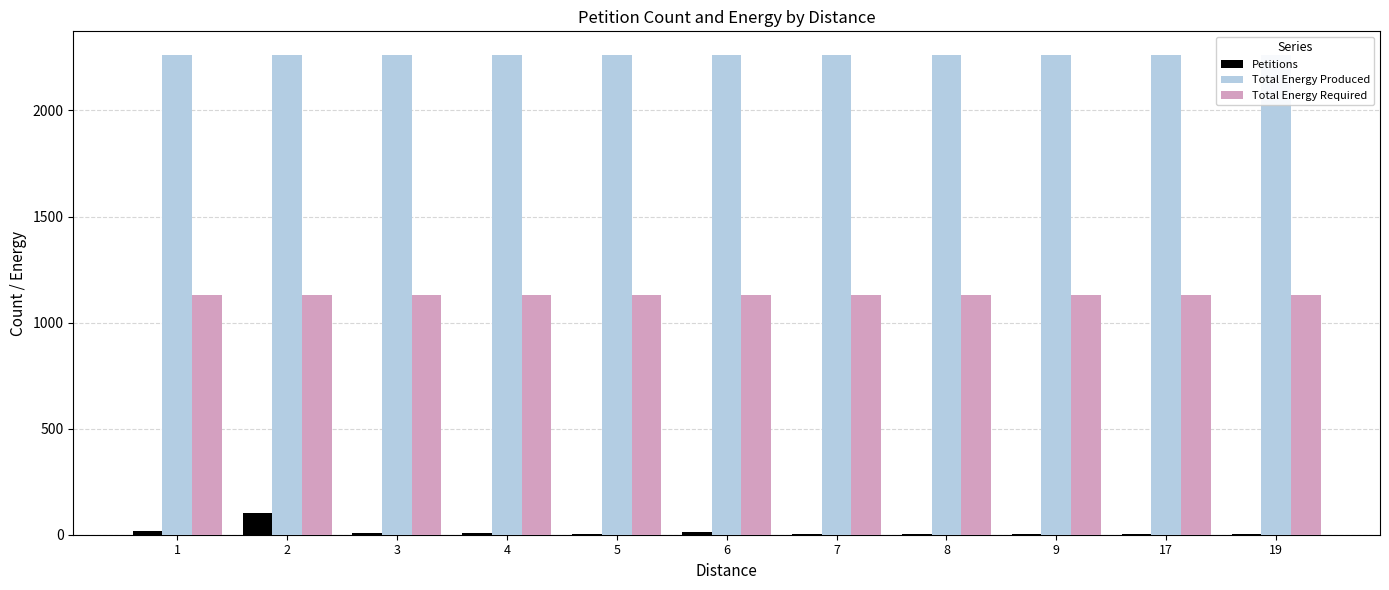

Is the value of Total Energy Required at 2 greater than the value of Petitions at 9?

Yes